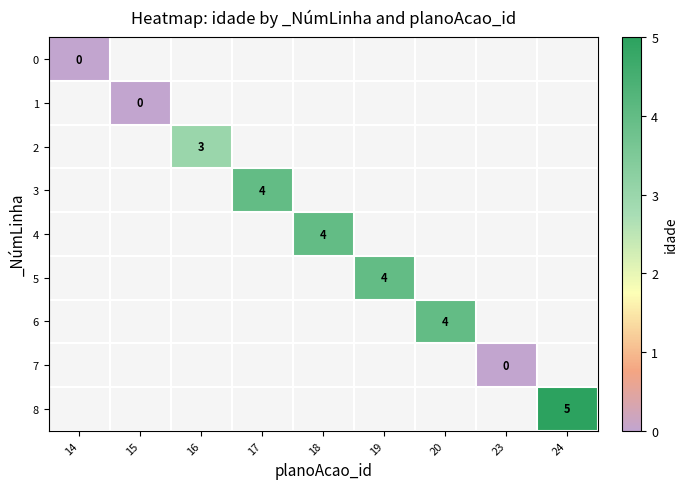

At how many categories does at least one series exceed 0?

6